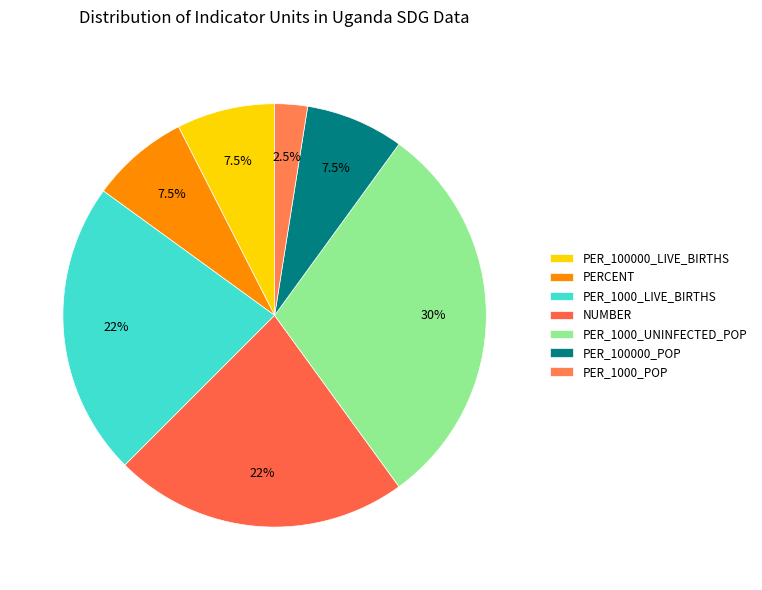

What is the smallest slice in the pie chart?

PER_1000_POP